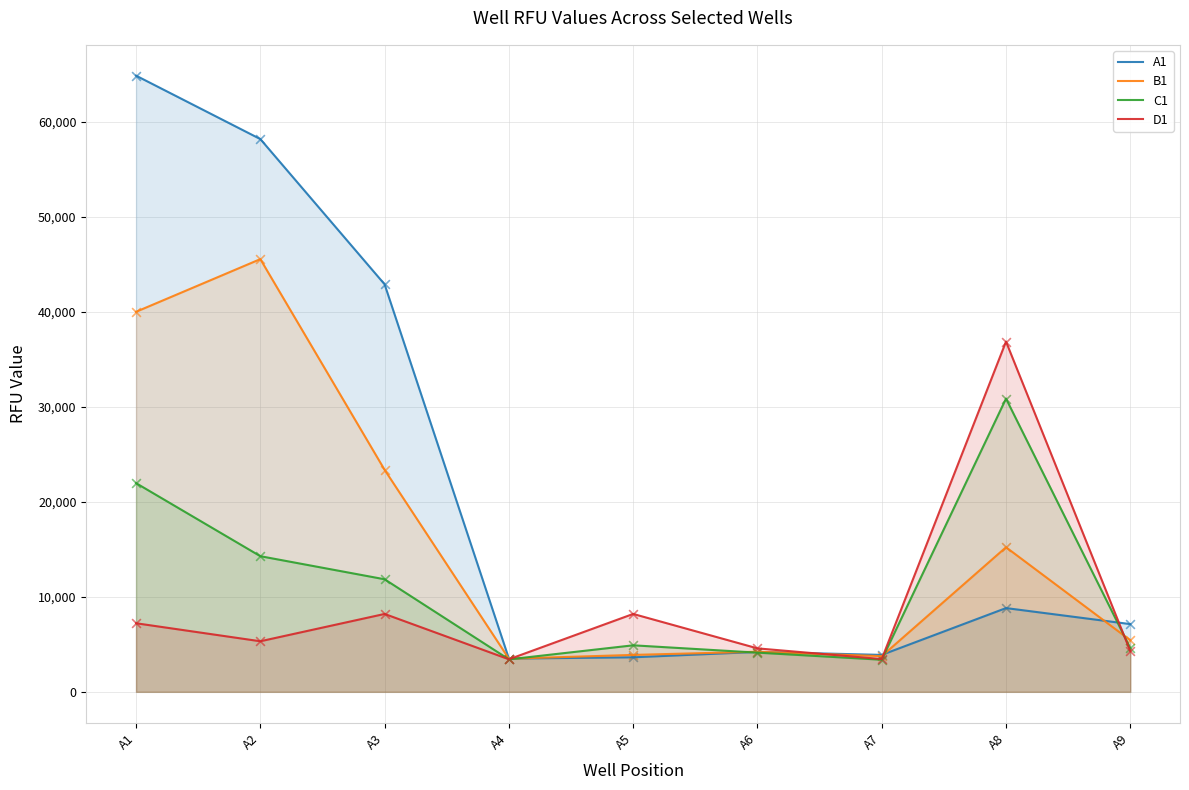

Which series has the largest total across all categories?

A1